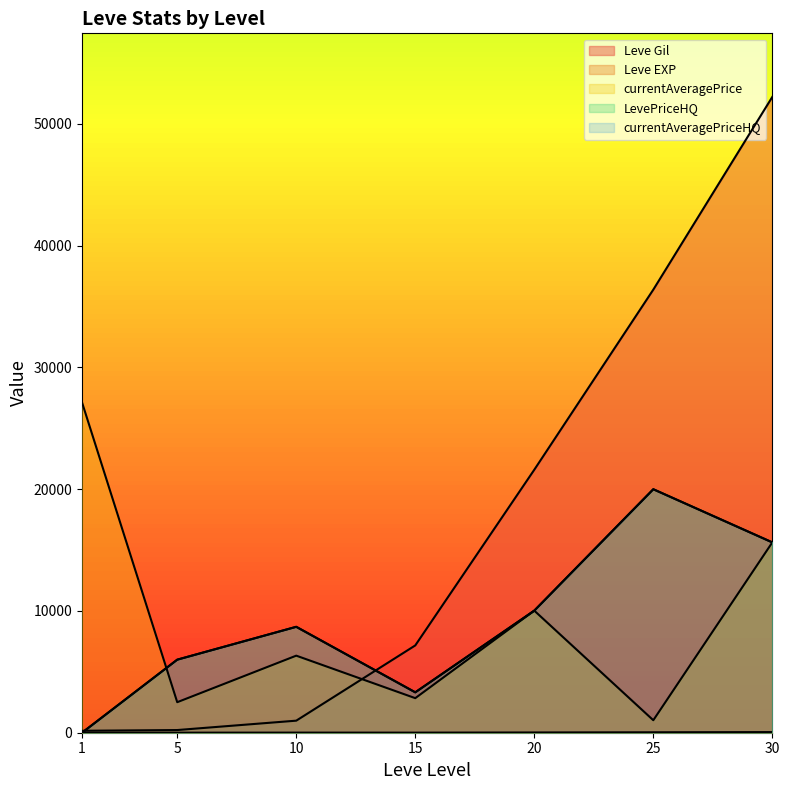

How many values in the currentAveragePriceHQ series are below 8699?

3